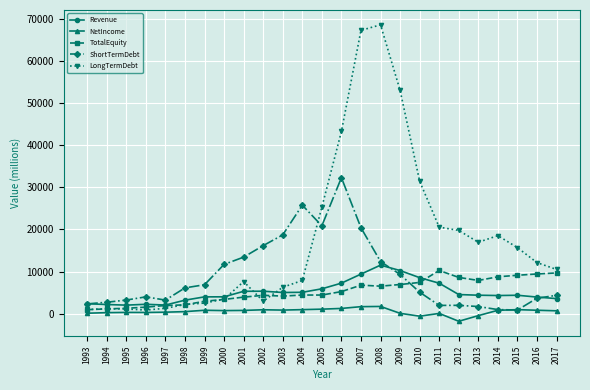

What is the lowest value of the ShortTermDebt series?

849.0